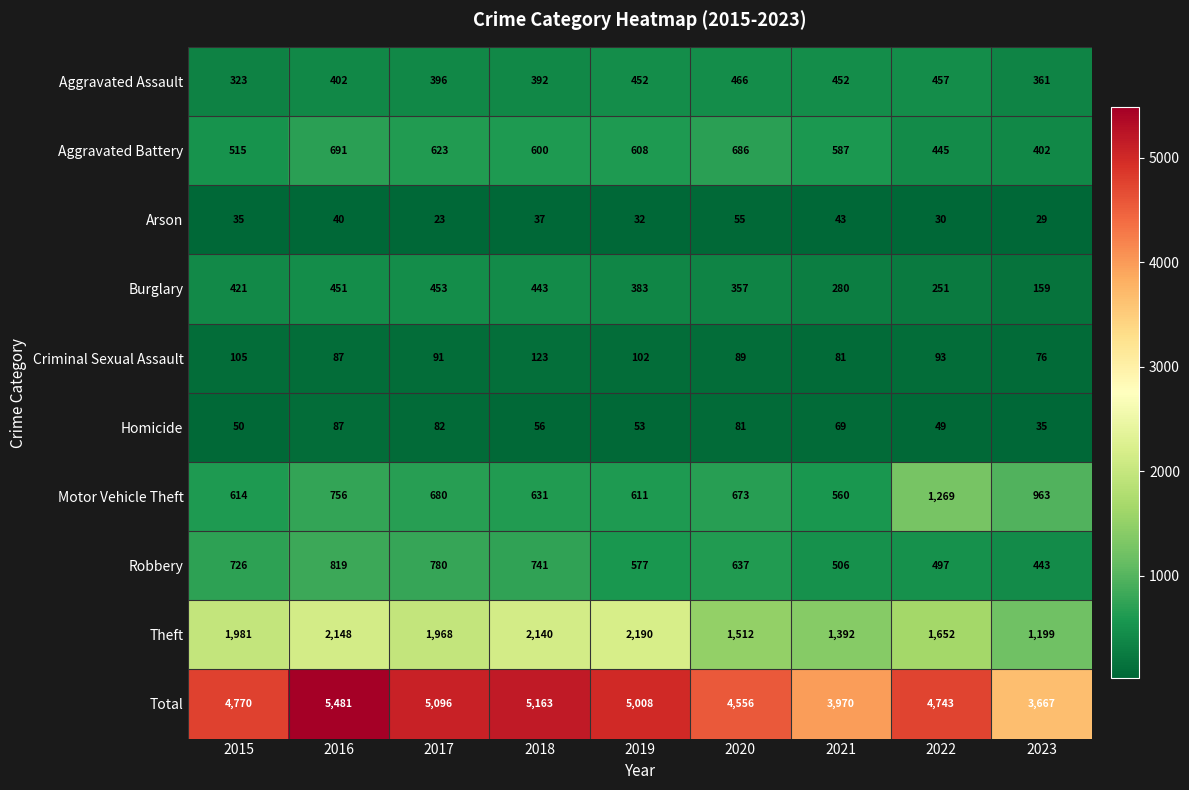

How many data points does each series have?

9